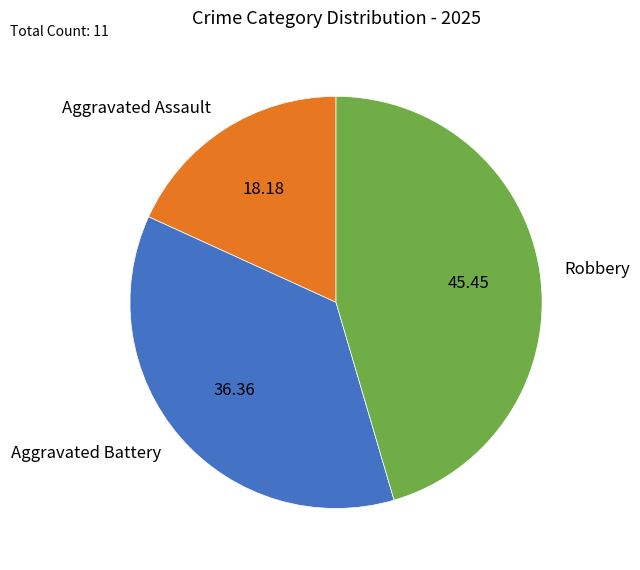

What is the smallest slice in the pie chart?

Aggravated Assault